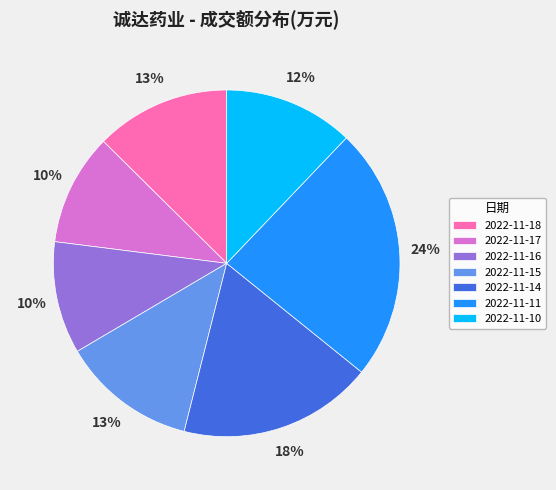

What is the largest slice in the pie chart?

2022-11-11